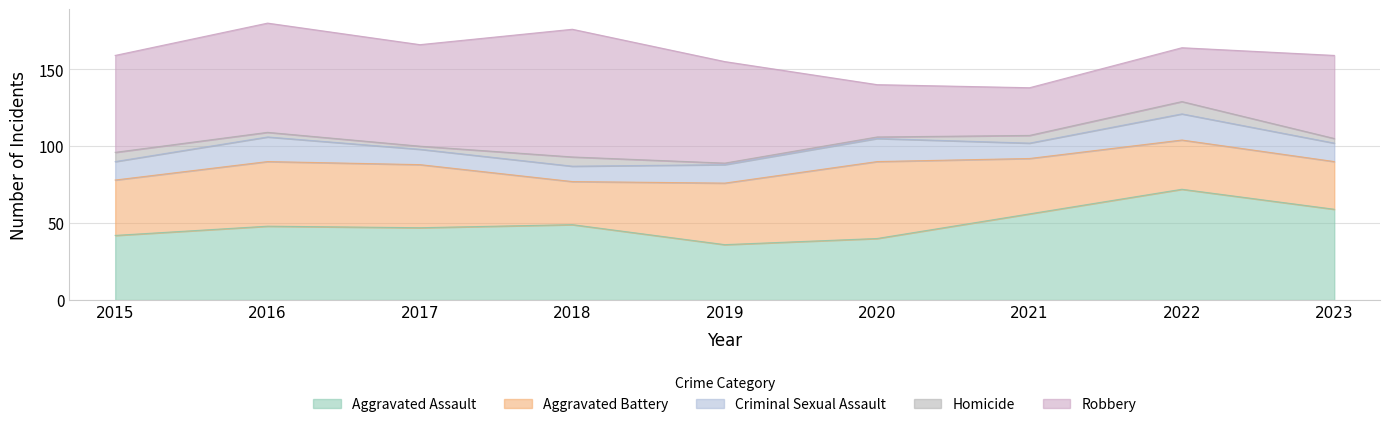

Between 2022 and 2023, which series saw the biggest shift?

Robbery